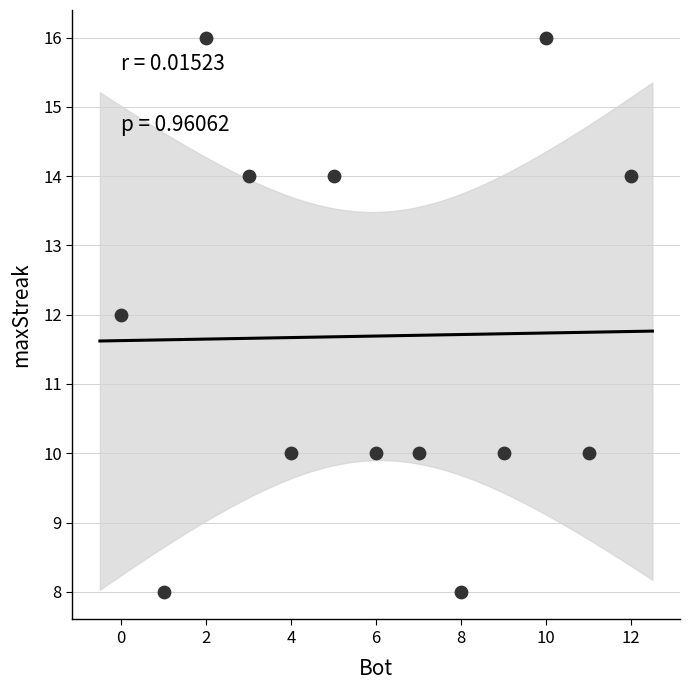

What is the range of X values (max minus min)?

12